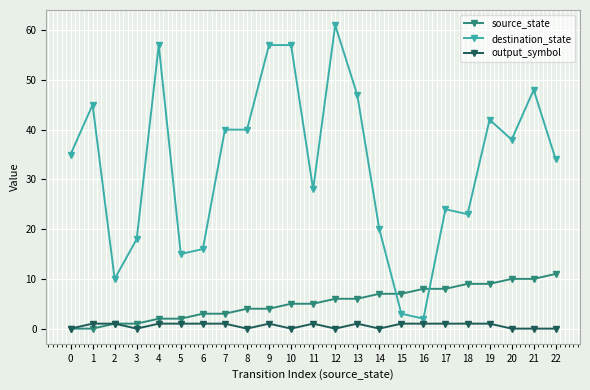

Which series has the largest total across all categories?

destination_state